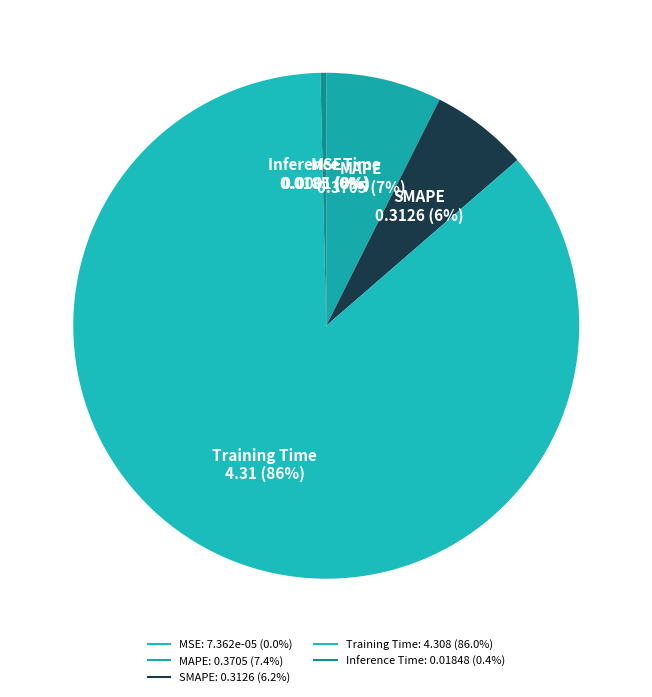

Combined, do SMAPE and MAPE account for over 50%?

No